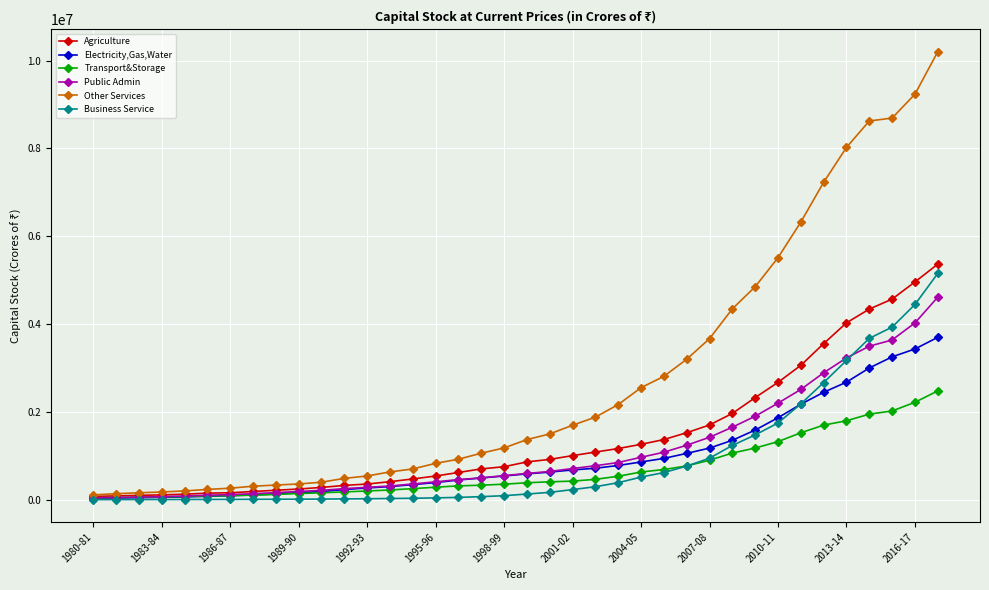

Which series has the largest range (max minus min)?

Other Services